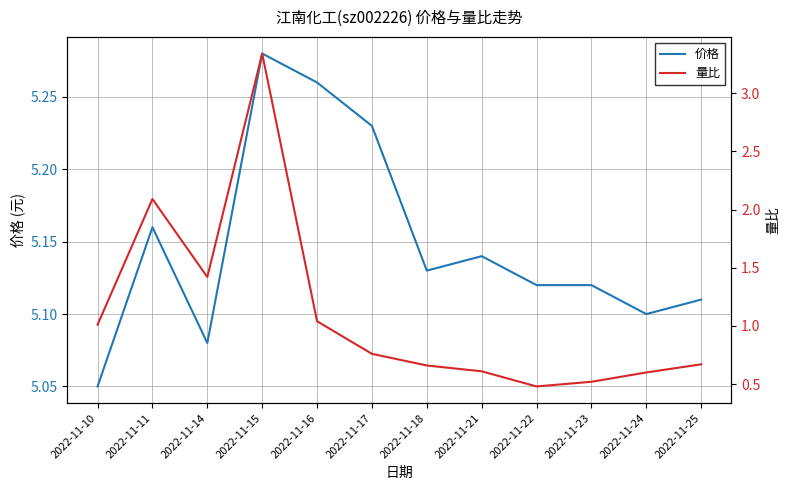

What is the highest value of the 价格 series?

5.3